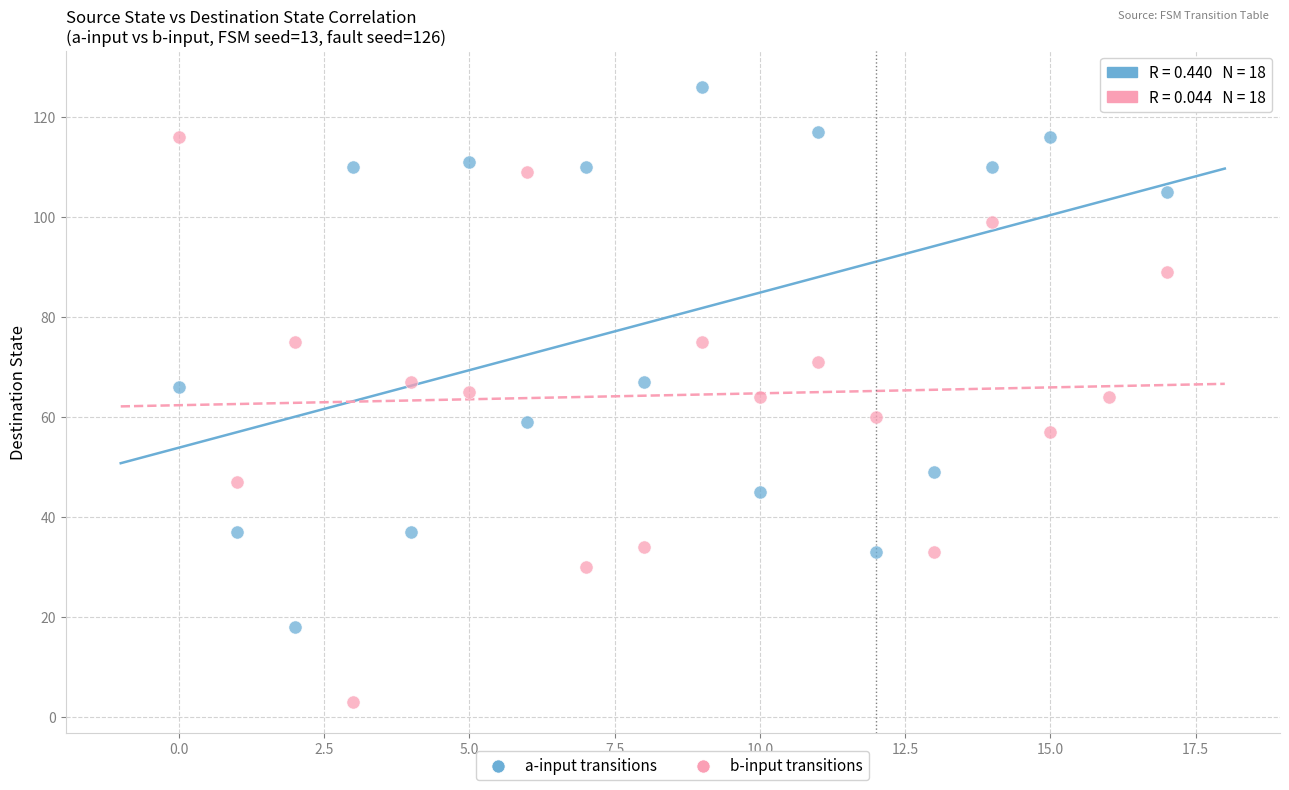

What are all the series names shown in the legend?

a-input transitions, b-input transitions